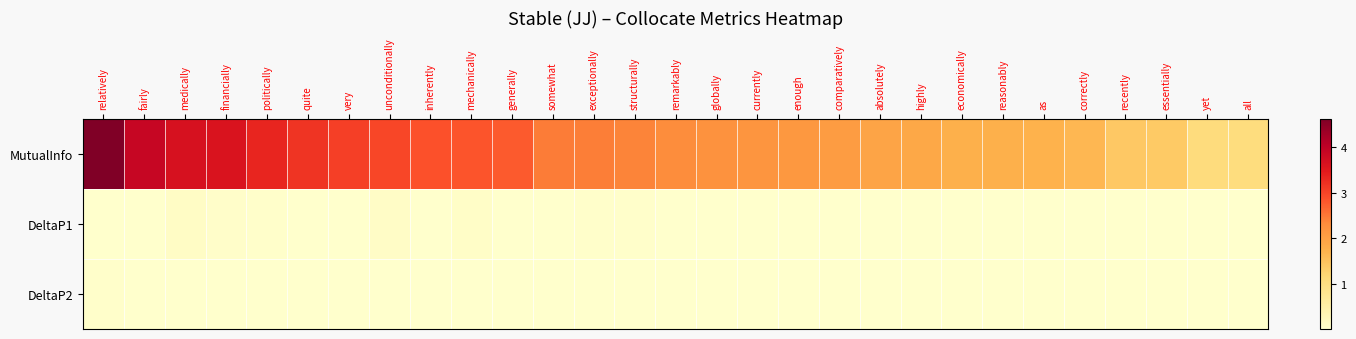

Which series has the widest spread of values?

MutualInfo